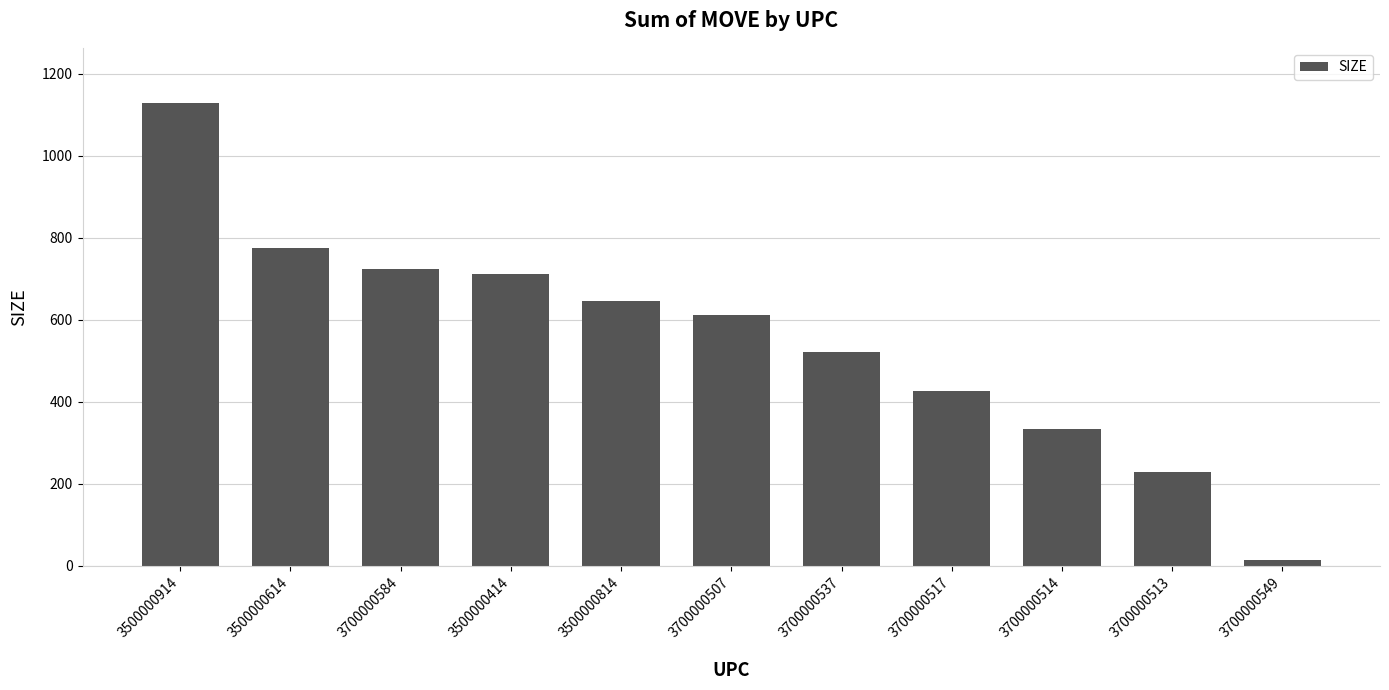

Reading right to left, extract all data points from this chart.

3700000549=14	3700000513=229	3700000514=334	3700000517=426	3700000537=521	3700000507=613	3500000814=646	3500000414=711	3700000584=723	3500000614=776	3500000914=1128